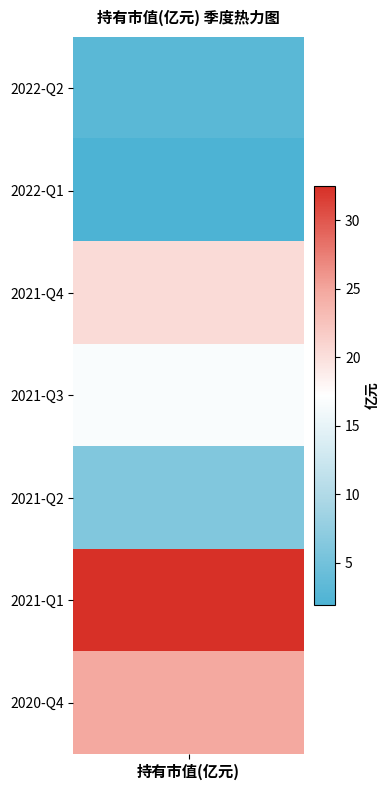

What is the difference between the values at 2021-Q3 and 2021-Q1?

15.8